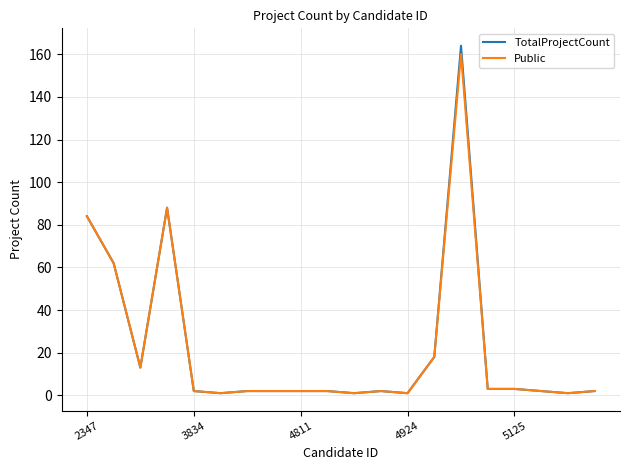

Which series has the widest spread of values?

TotalProjectCount